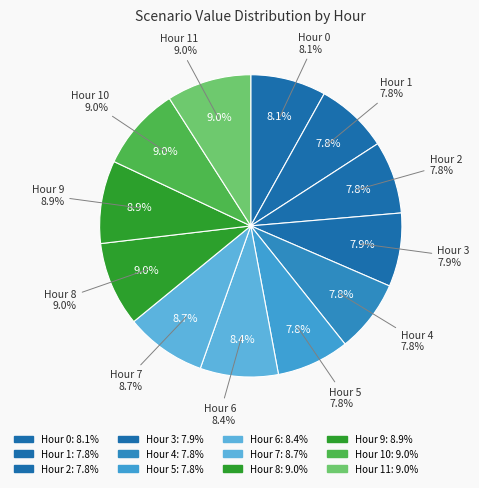

Does 11 account for over 50% of the chart?

No